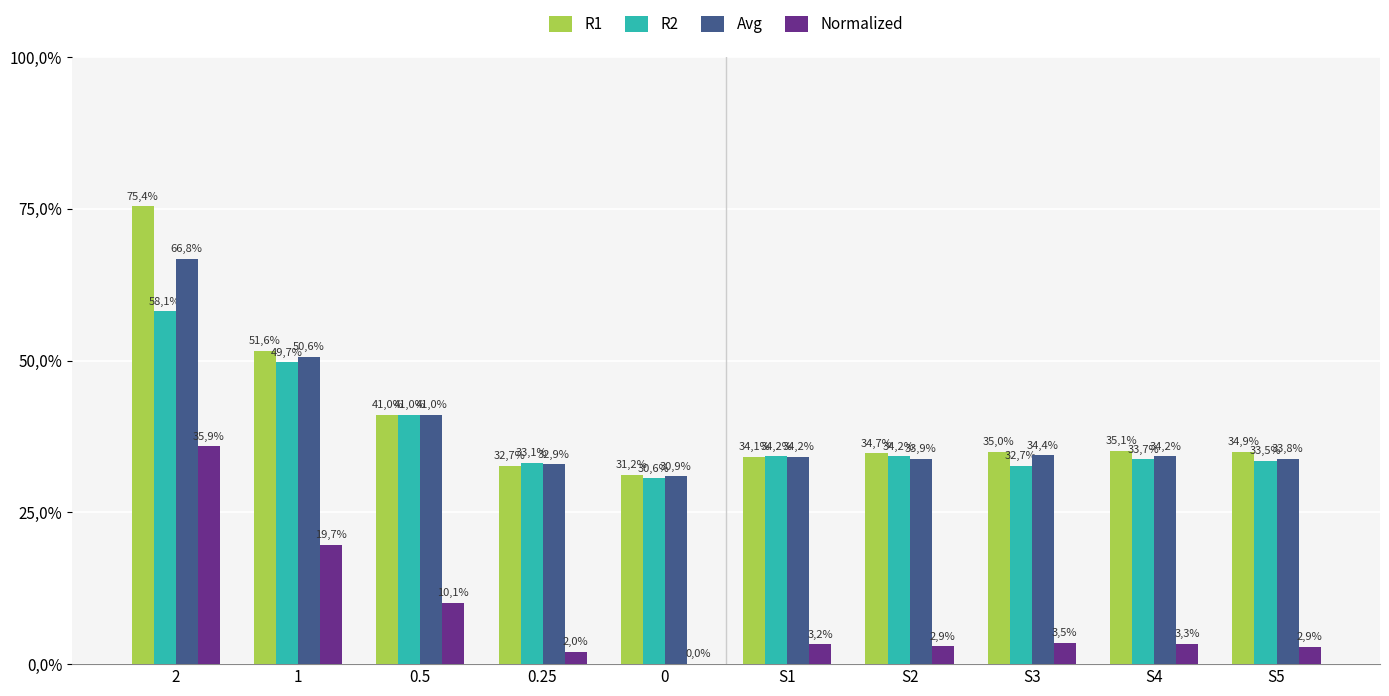

What are all the series names shown in the legend?

R1, R2, Avg, Normalized